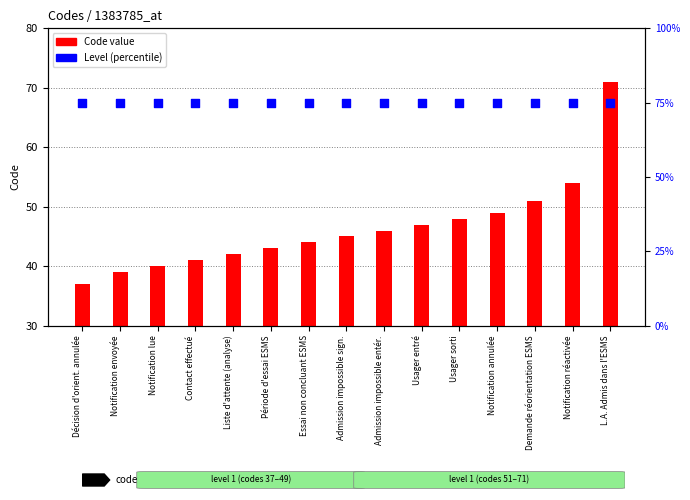

Which series has the largest Y range (max minus min)?

Code value